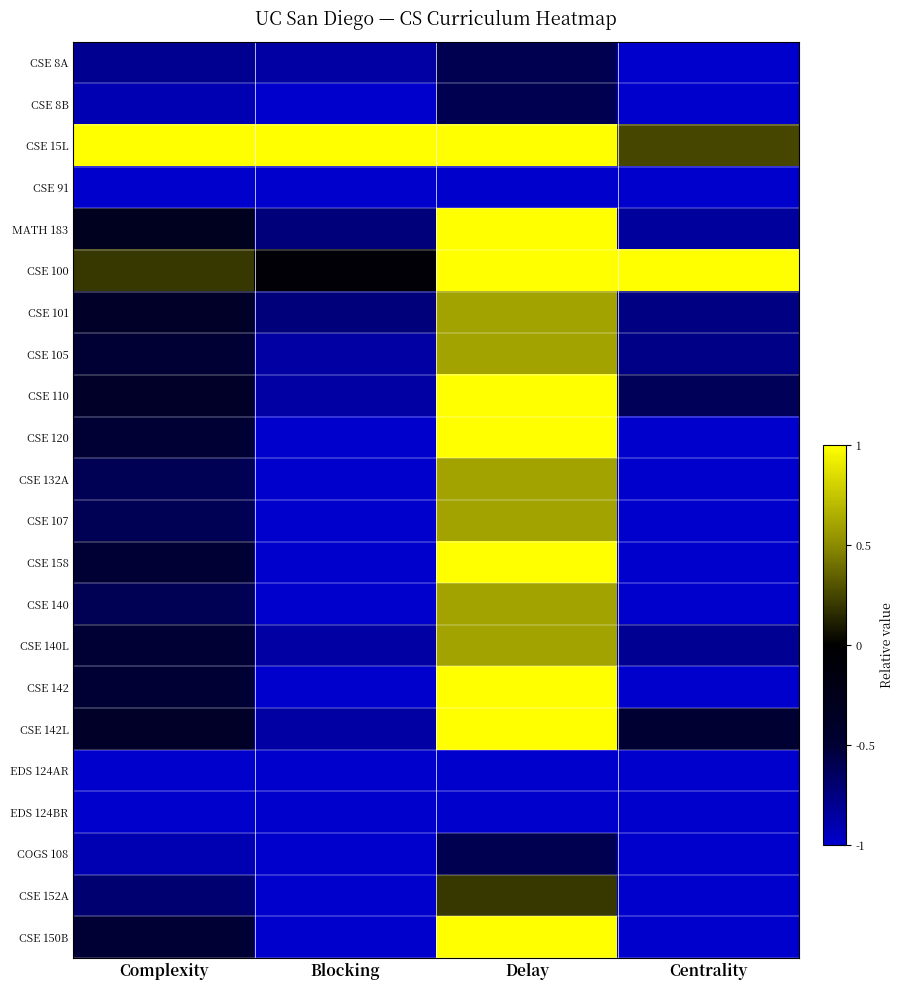

Which series has the widest spread of values?

CSE 120